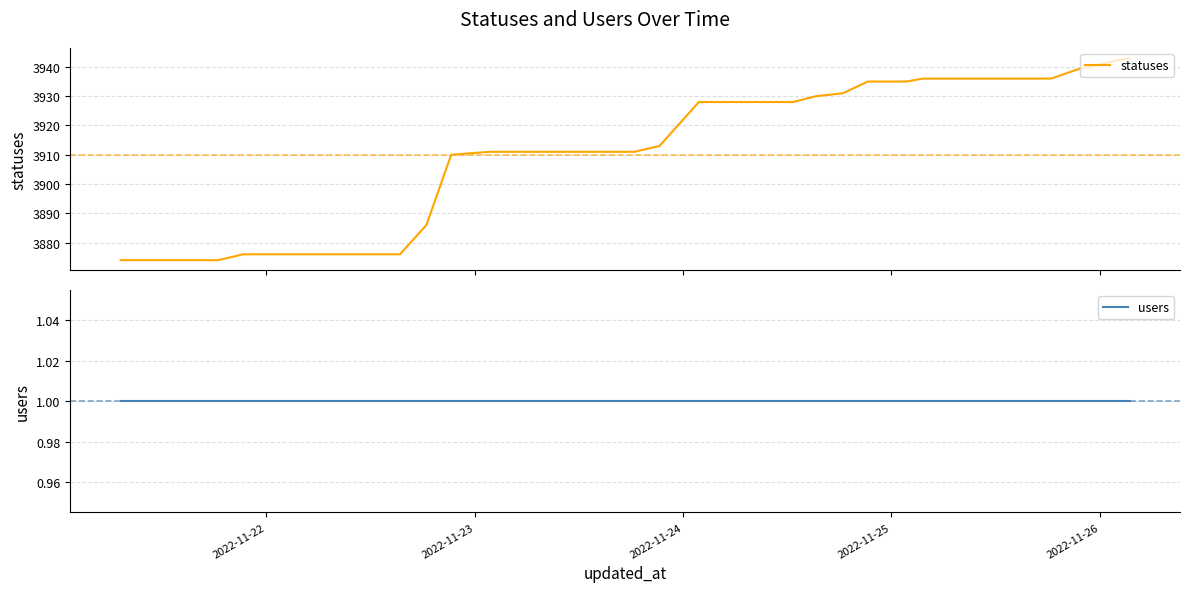

Which series has the largest total across all categories?

statuses